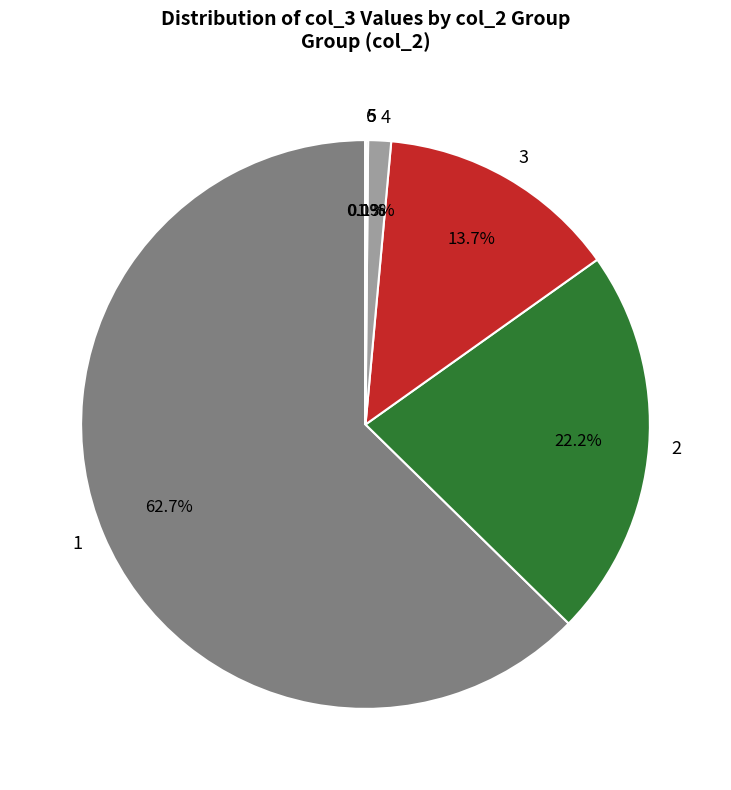

How much of the chart is everything except 2?

77.8%